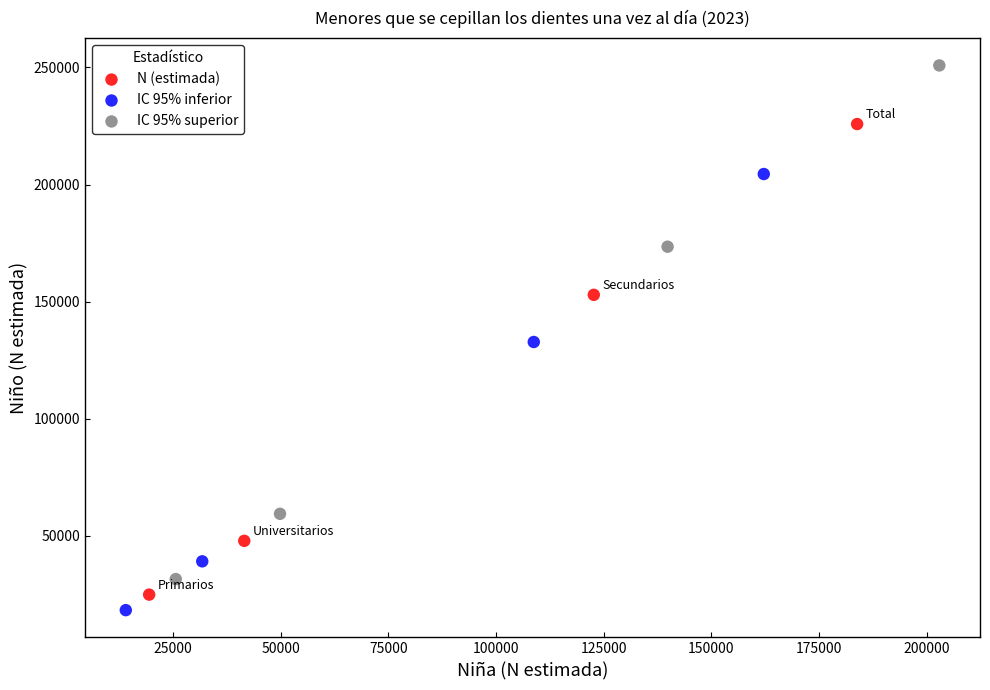

Which series has the widest spread of Y values?

IC 95% superior